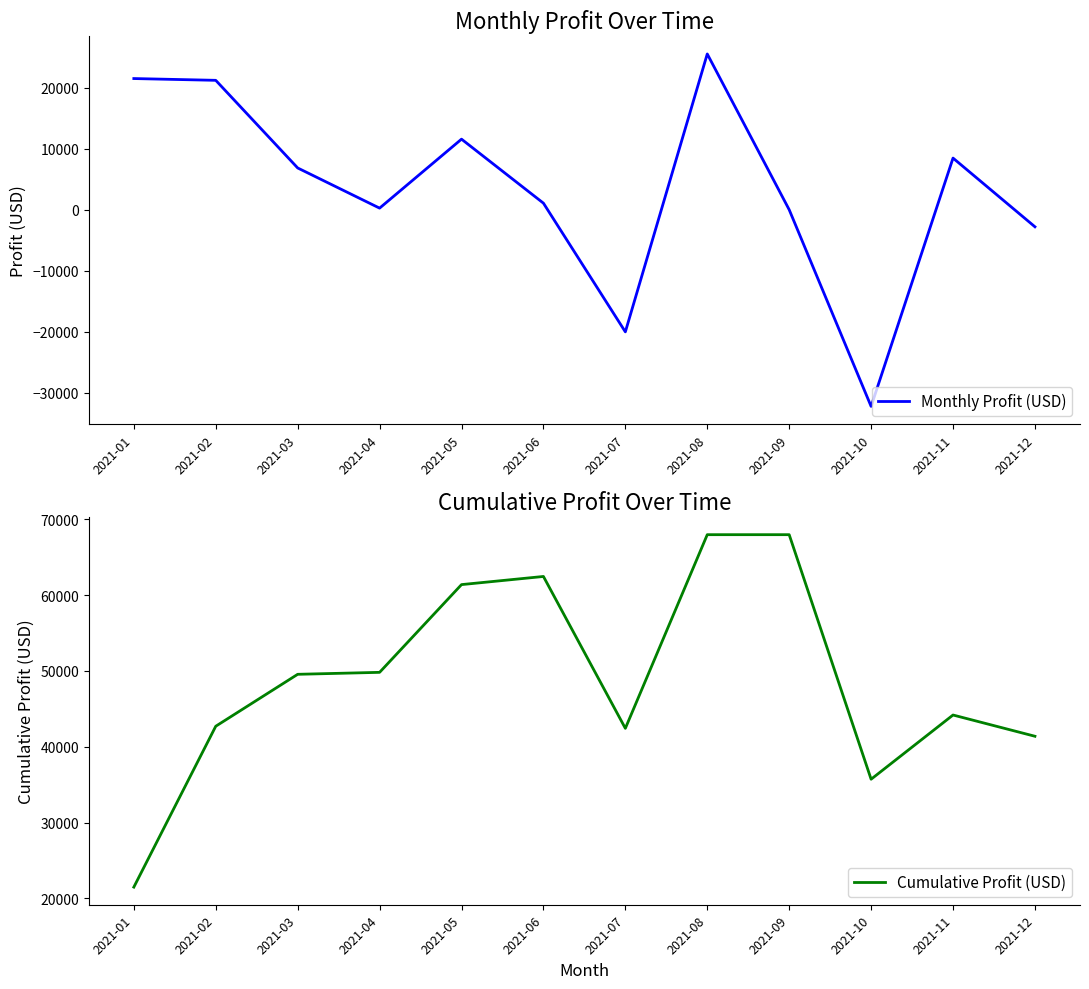

What is the value of the Cumulative Profit (USD) point at the 8th from the left?

67953